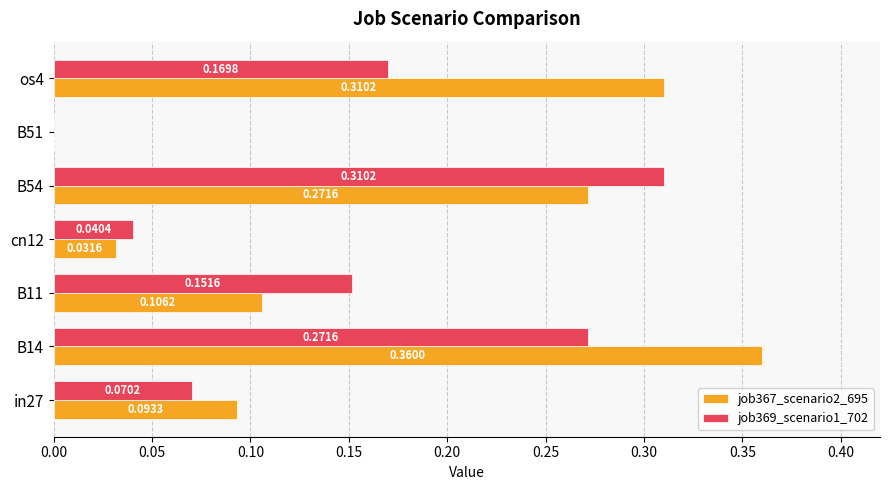

At which category is the sum across all series the highest?

B14